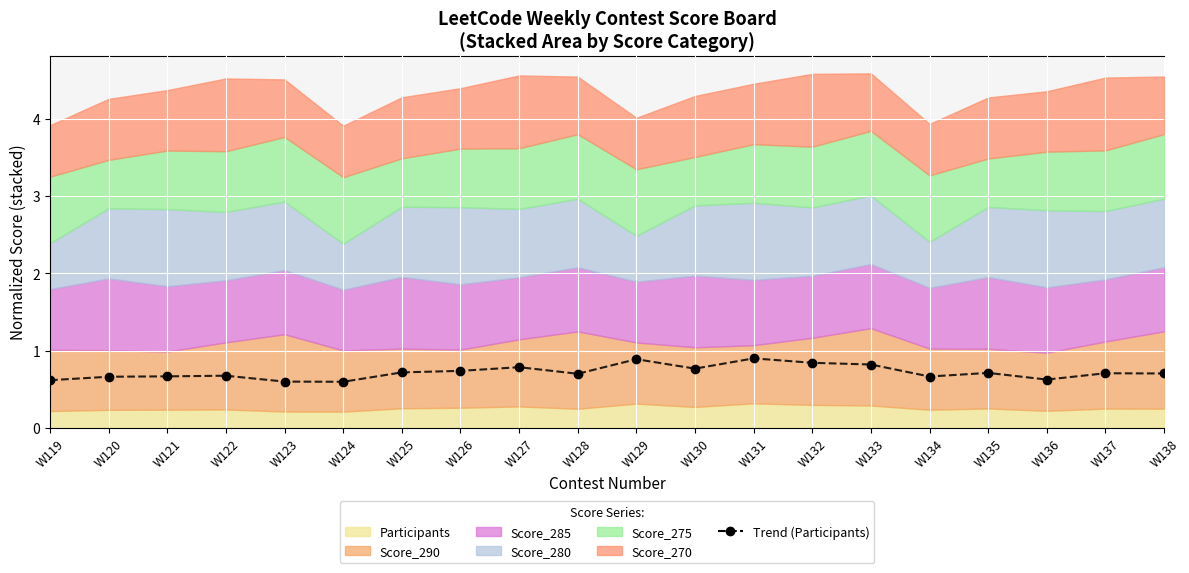

At which category does the data reach its first local peak?

W122